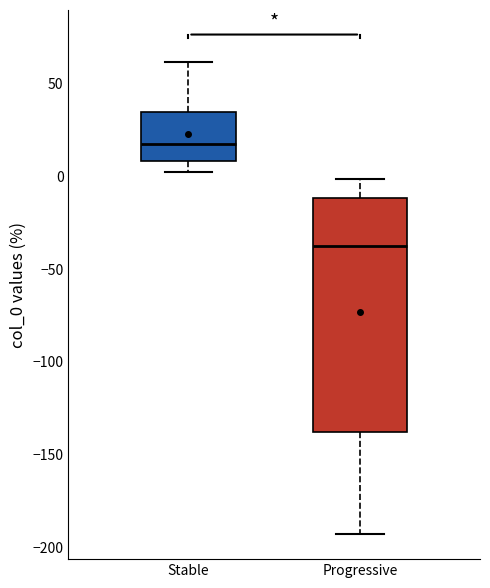

Which box's median line is the highest?

Stable